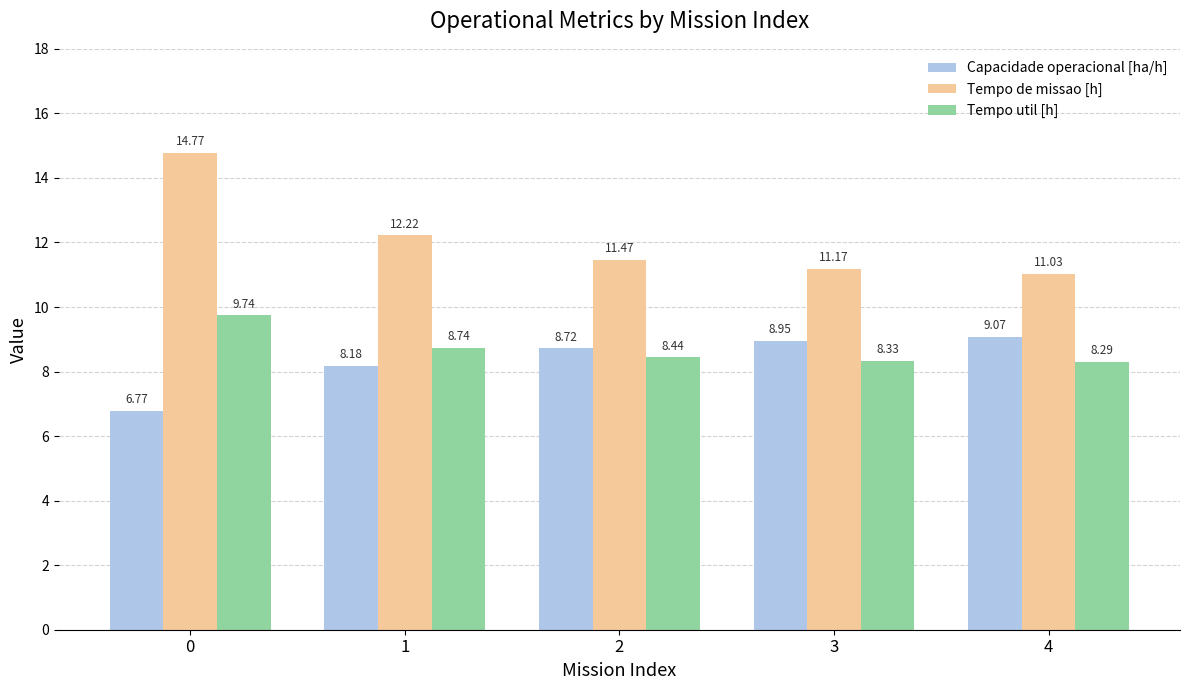

Rank the series by their maximum value, from highest to lowest.

Tempo de missao [h], Tempo util [h], Capacidade operacional [ha/h]